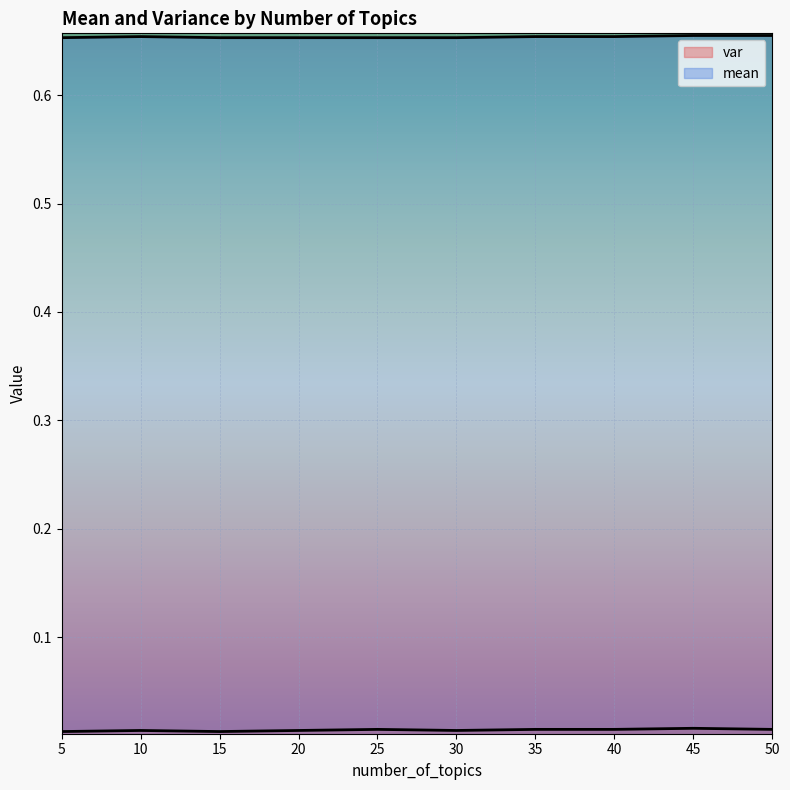

True or false: mean and var cross at least once.

False